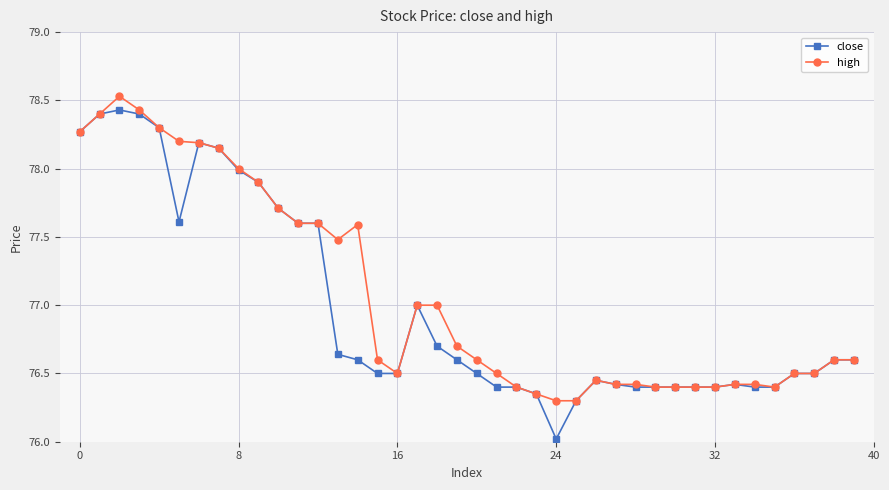

True or false: close has more than 0 points higher than both neighbors.

True